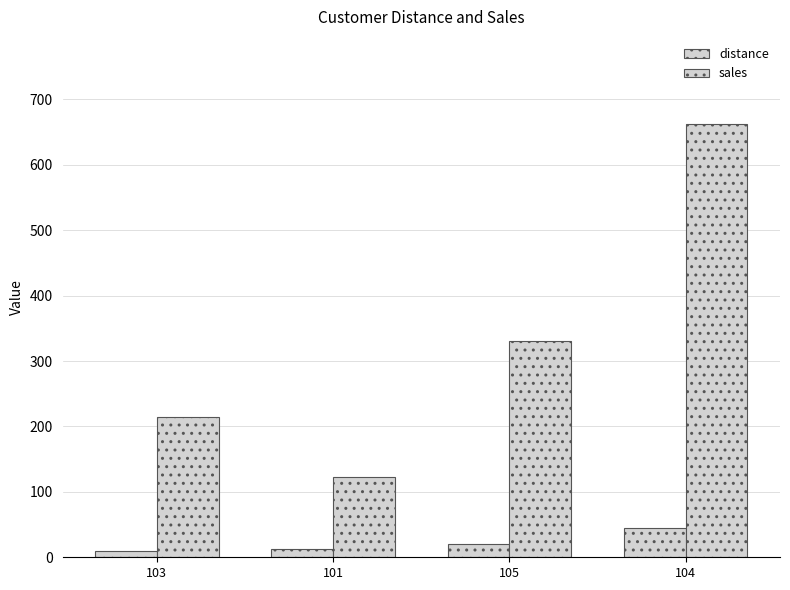

Rank the series at 104 from lowest to highest value.

distance, sales